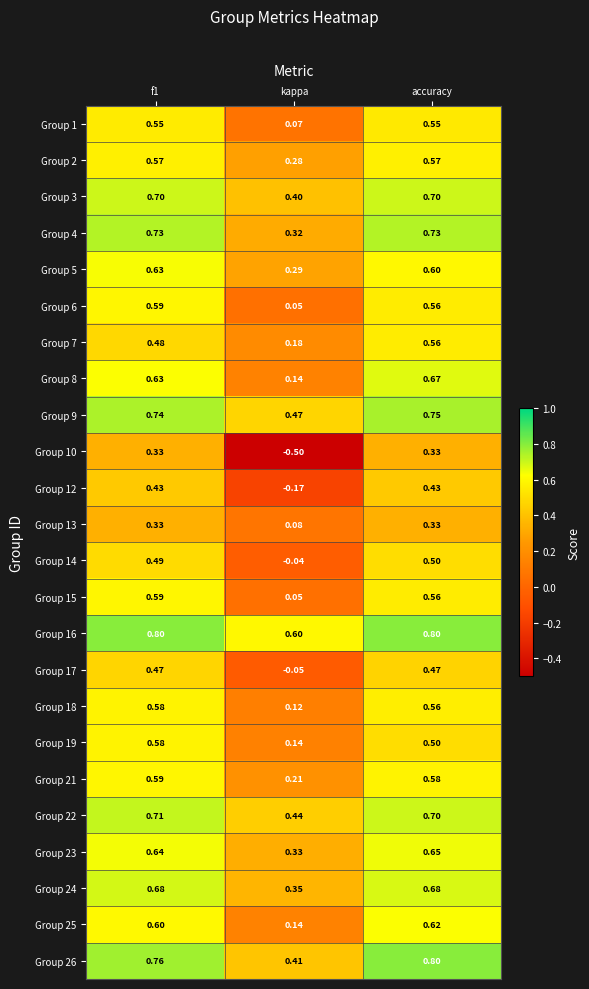

Which series changed the most between kappa and accuracy?

Group 10